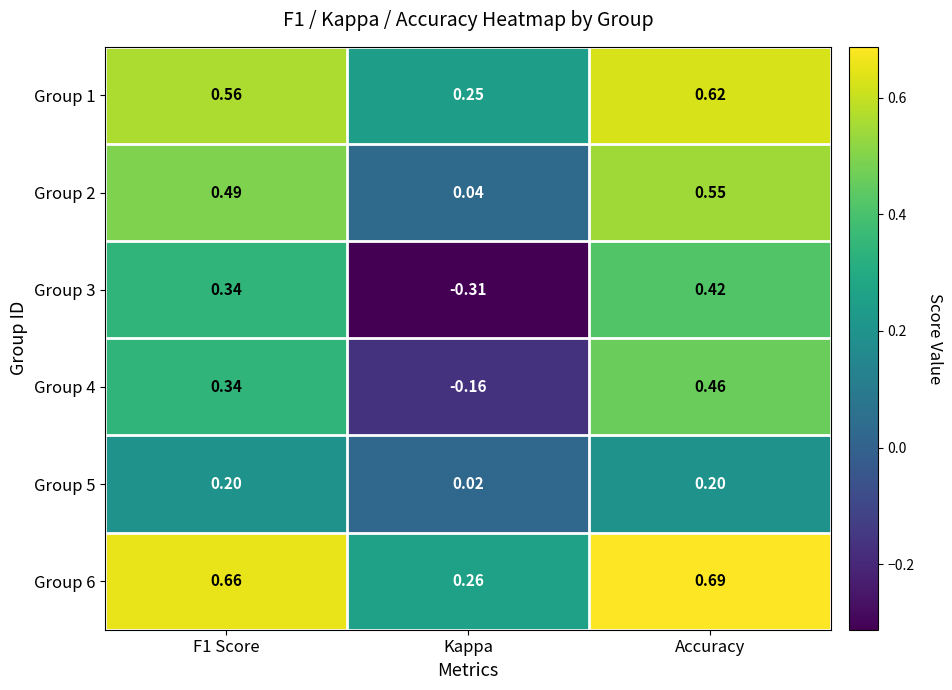

Where is Group 3 nearest to the value 0?

Kappa